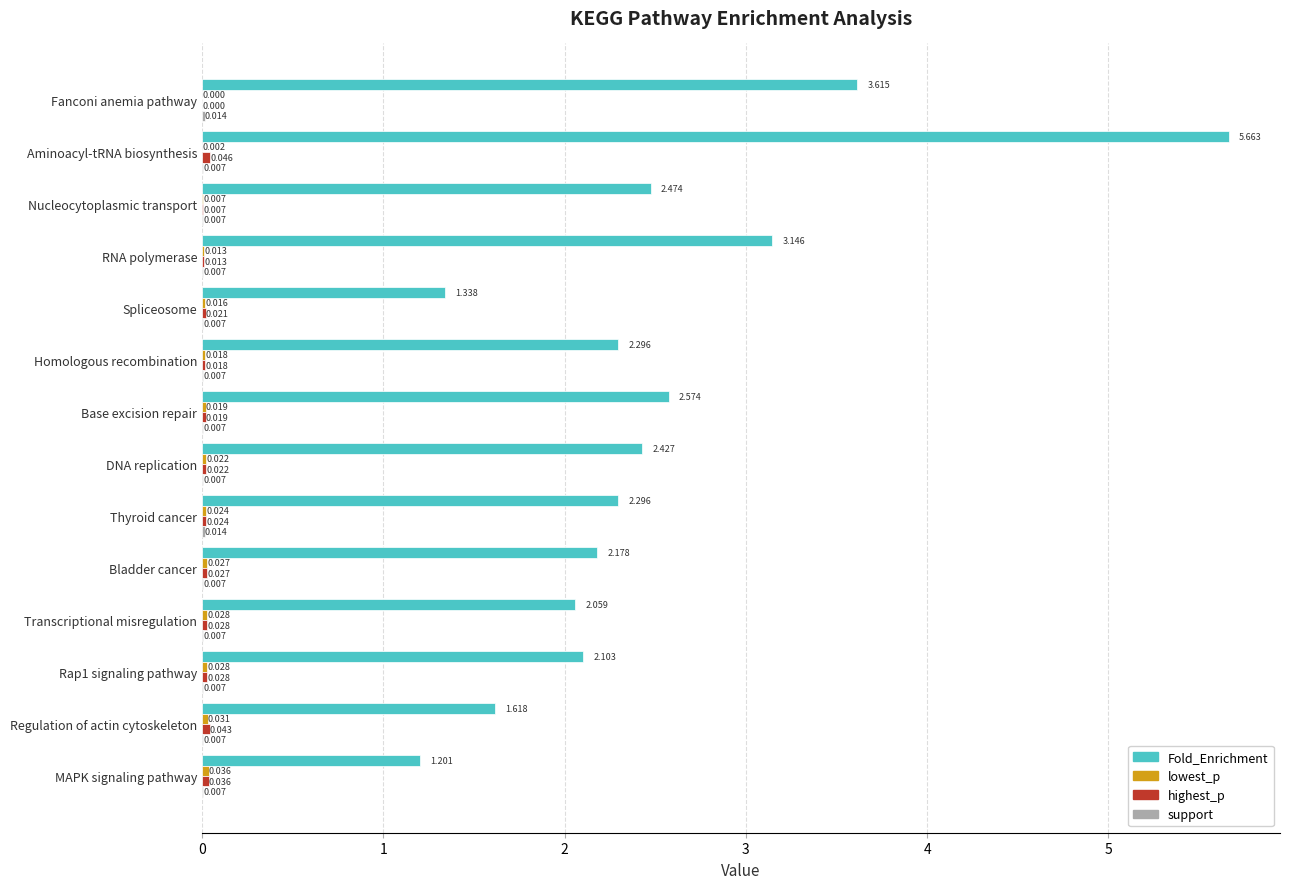

Which series has the largest total across all categories?

Fold_Enrichment